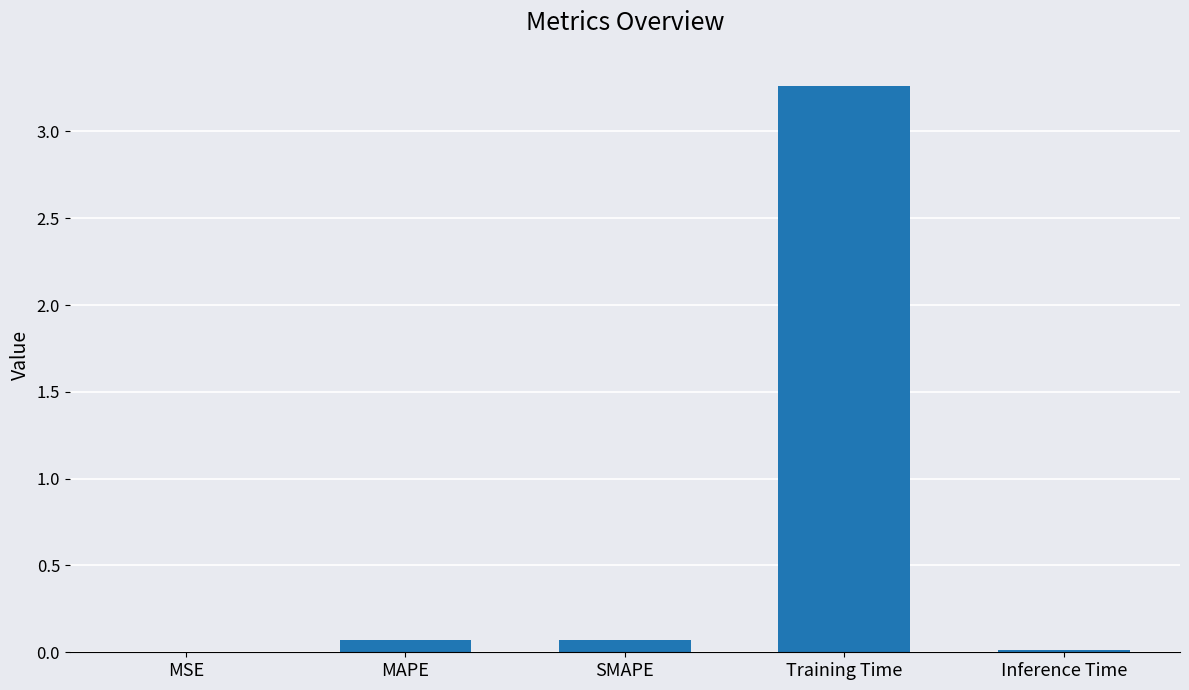

Which category has the highest value across all series?

Training Time